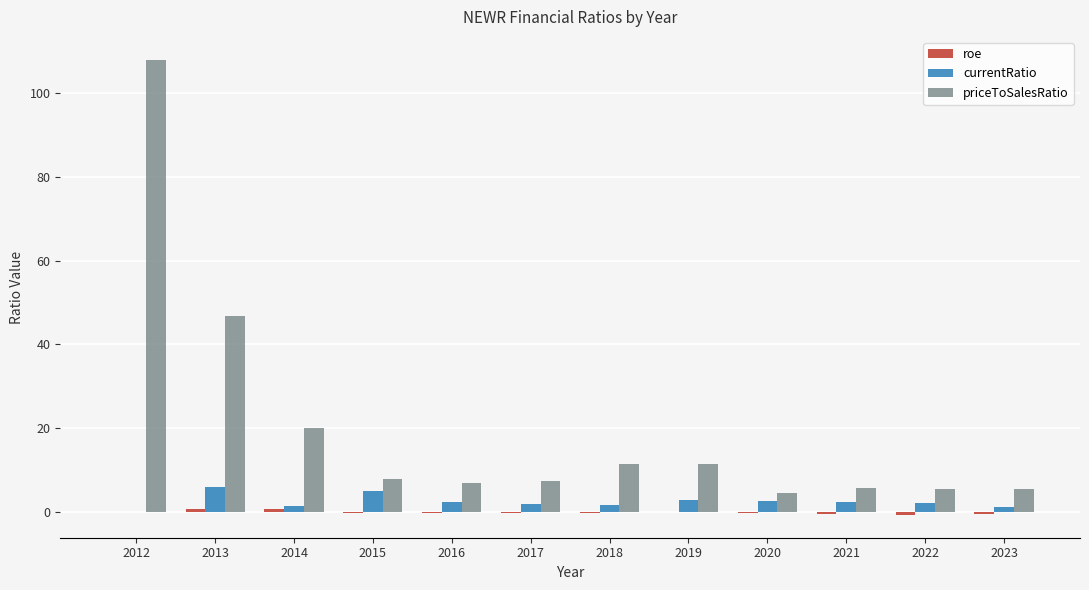

Count the number of categories in the chart.

12